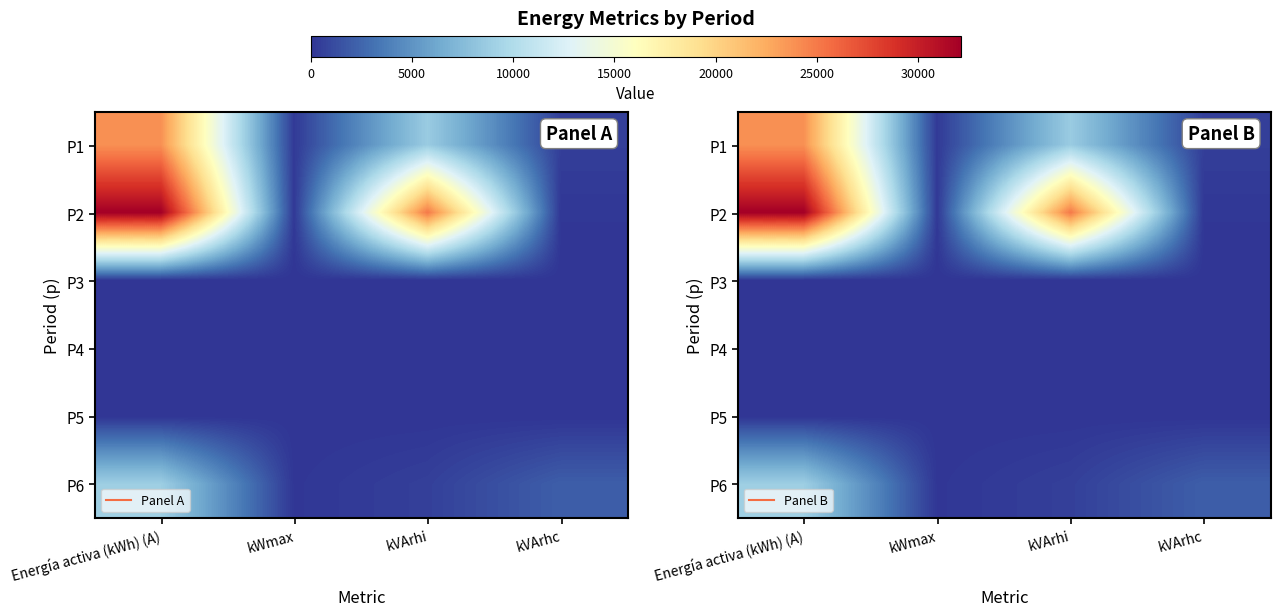

Where does the P6 series first go above 2105?

Energía activa (kWh) (A)